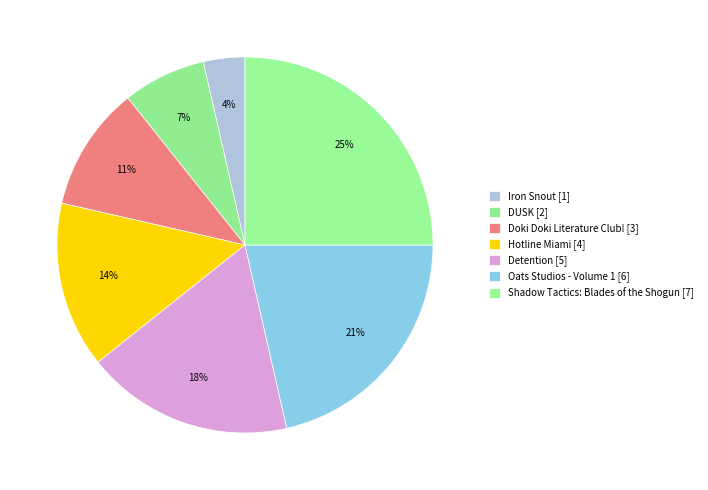

How many slices are in this pie chart?

7